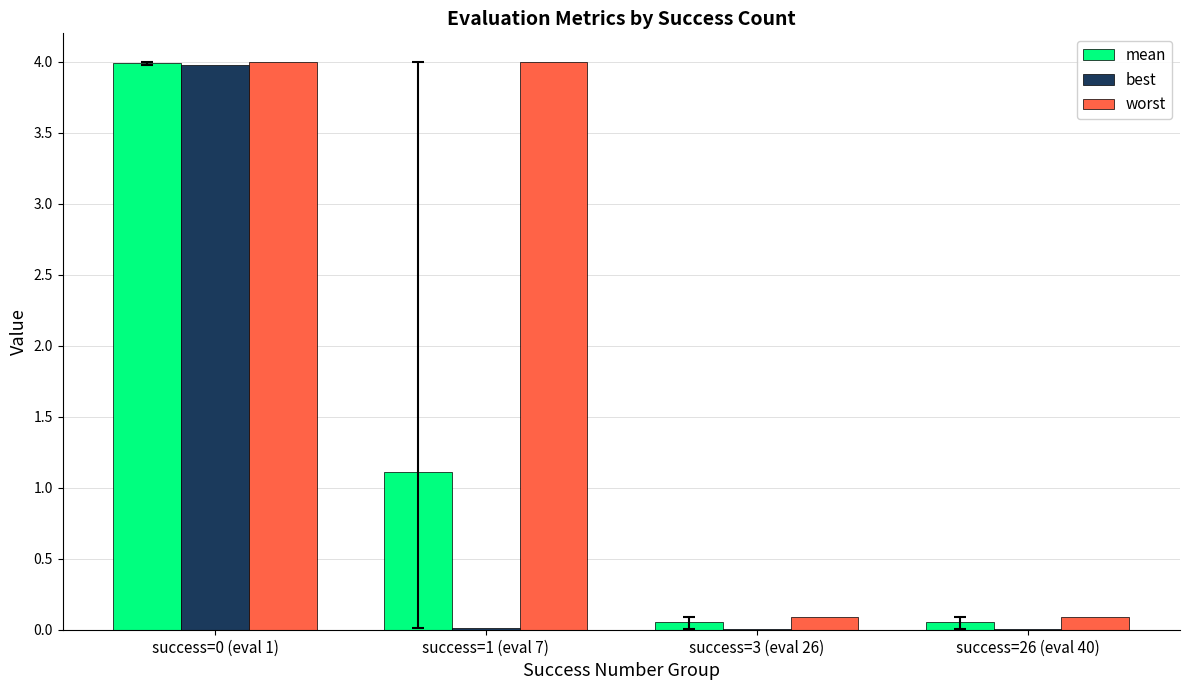

Which series has the largest total across all categories?

worst